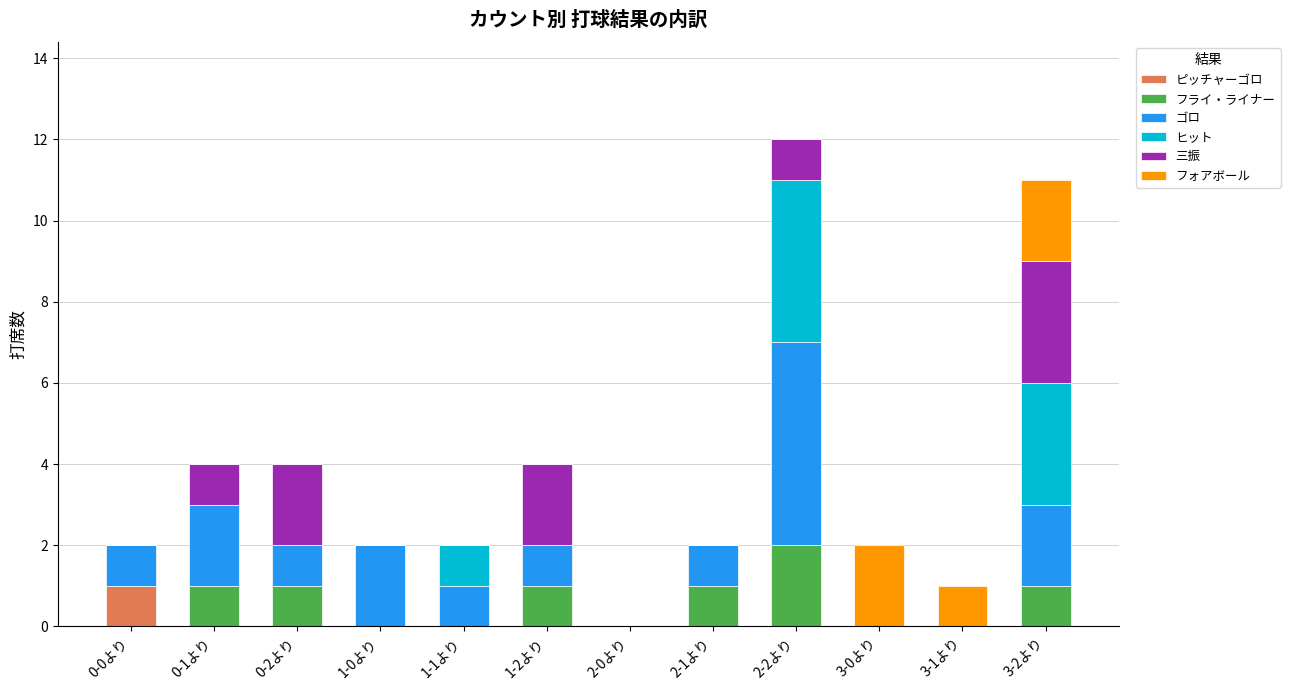

Are the bars grouped side by side (vs. stacked)?

No